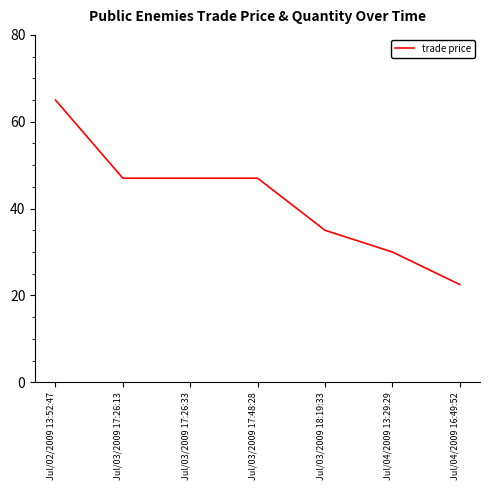

What position from the left is Jul/04/2009 13:29:29?

6